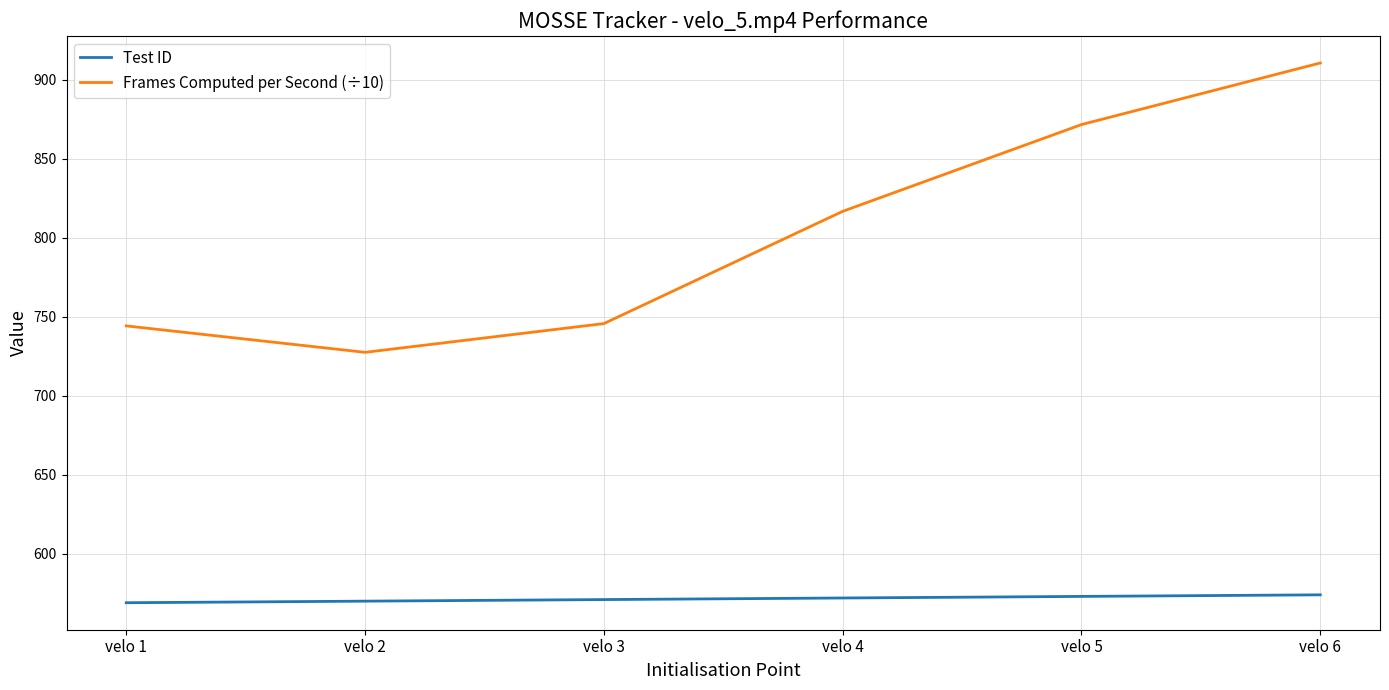

At which category is the sum across all series the highest?

velo 6